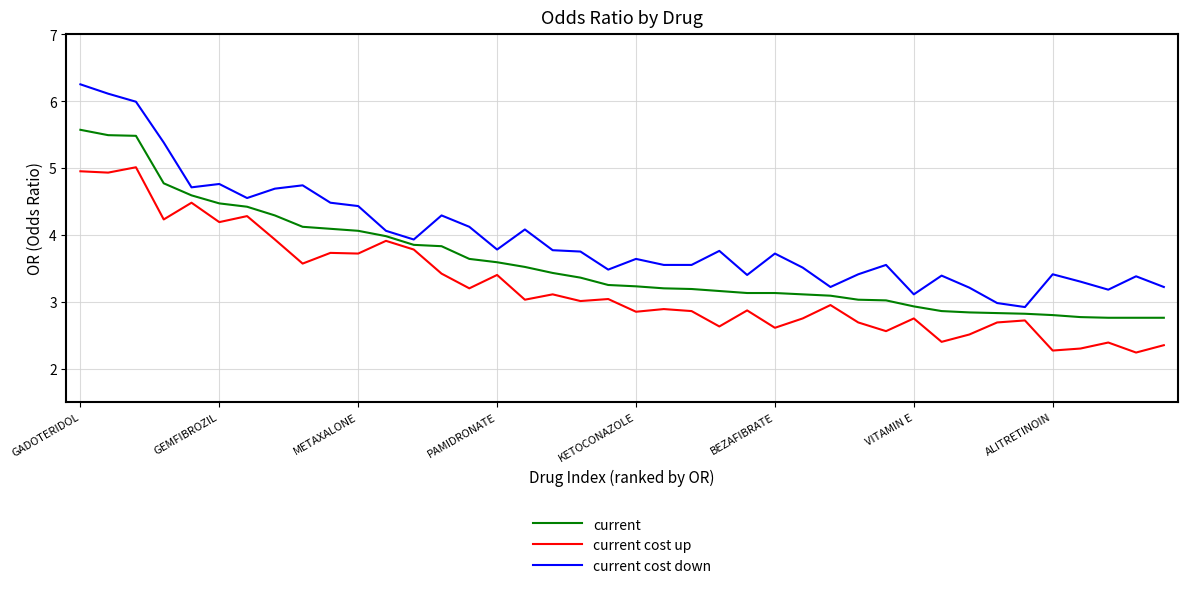

What is the maximum value for current cost up?

5.0